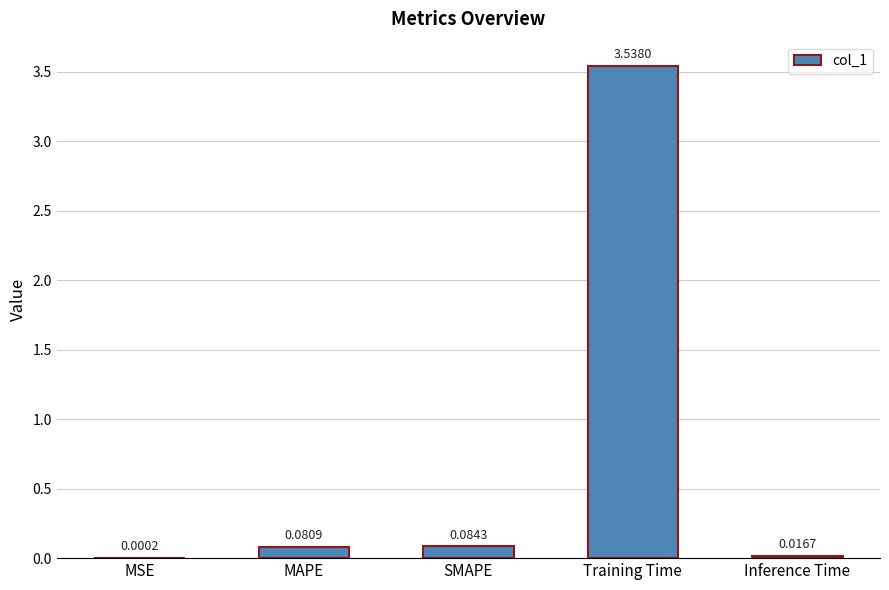

Which label corresponds to the largest value in the chart?

Training Time